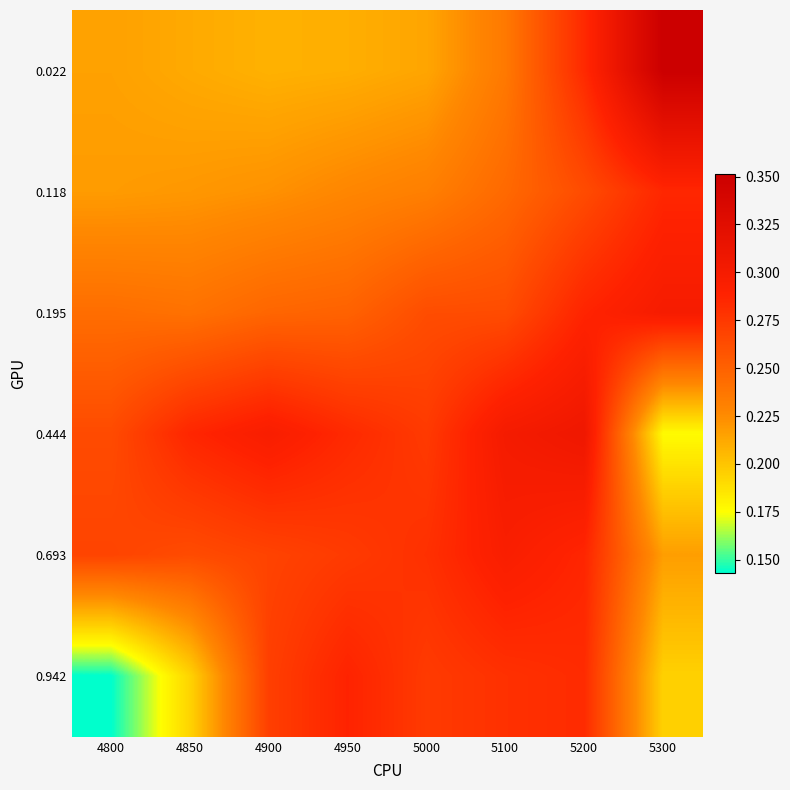

At which category is the sum across all series the highest?

5200